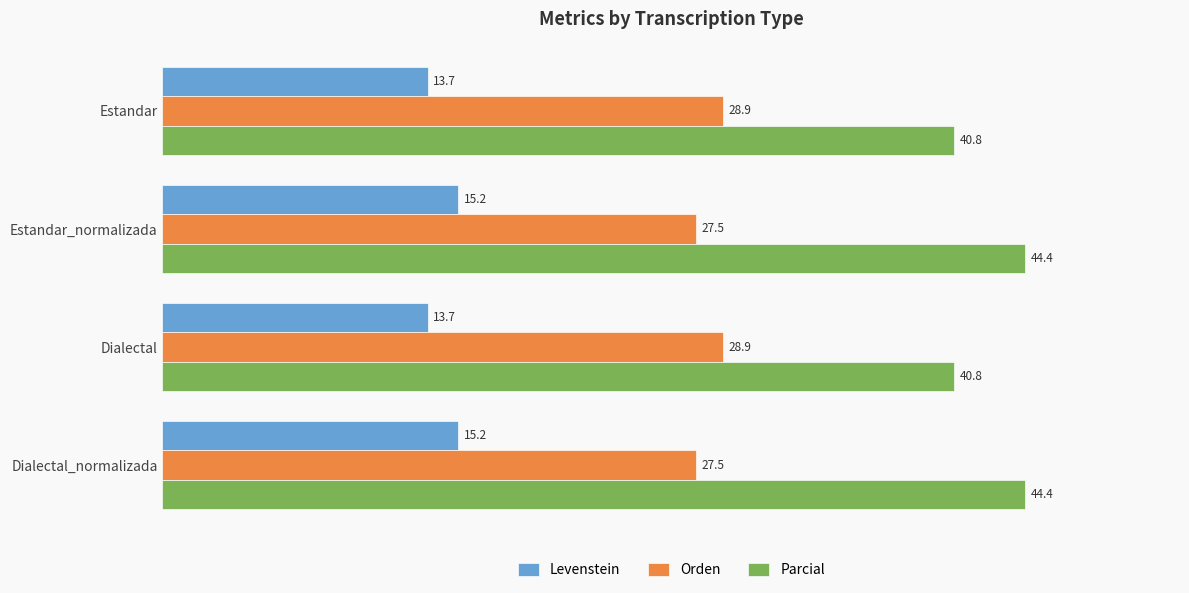

List the series in order of their overall mean, lowest first.

Levenstein, Orden, Parcial